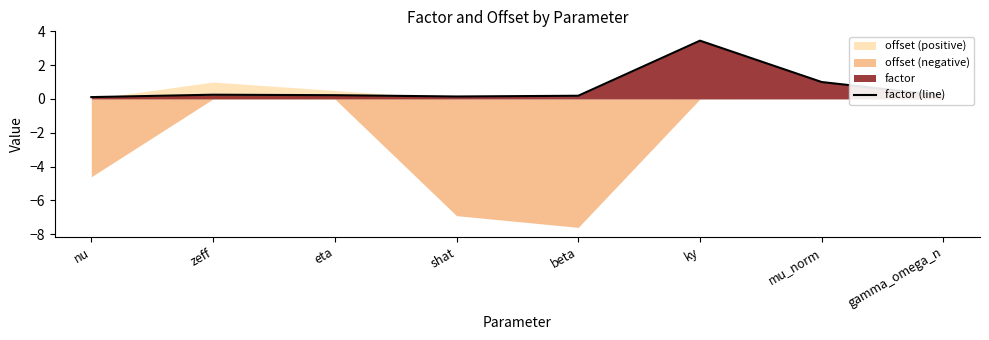

What position from the left is shat?

4